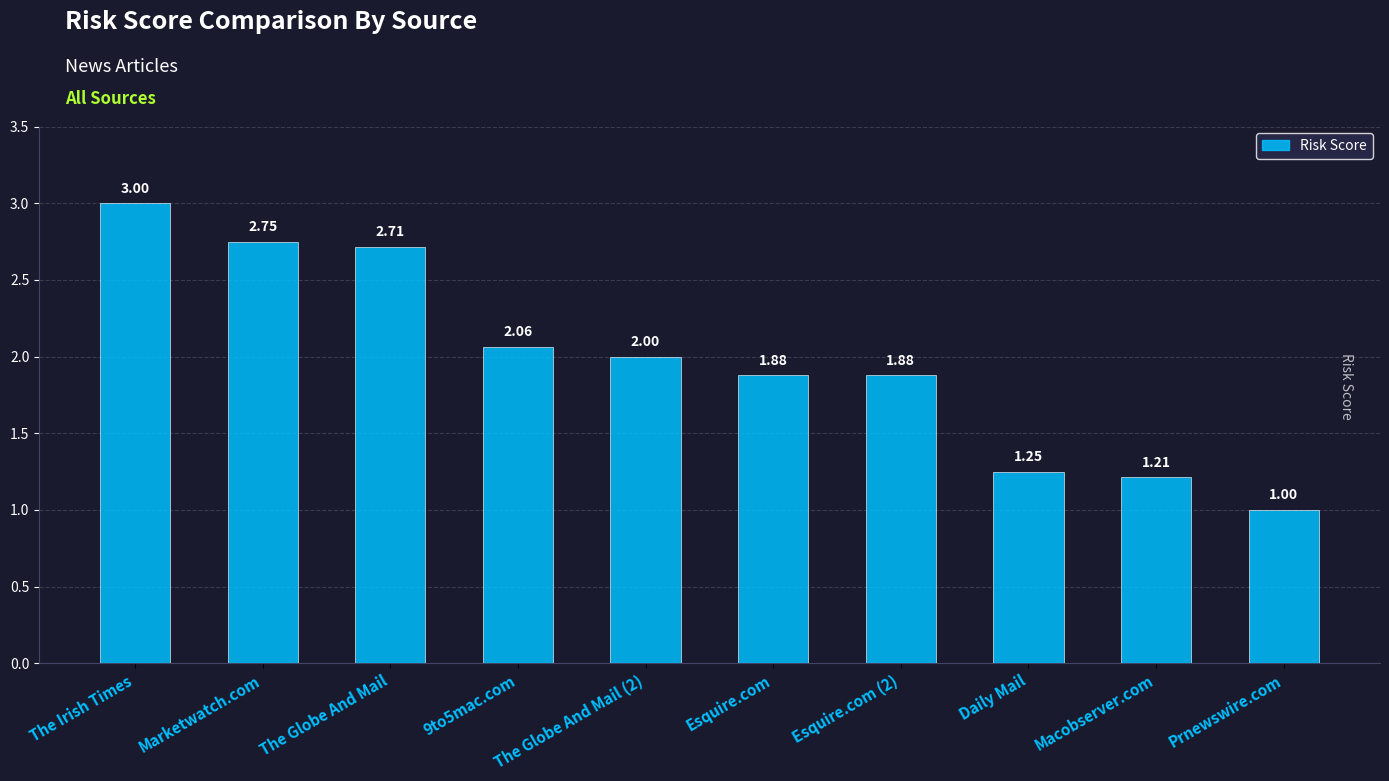

At which label is the value closest to 2?

The Globe And Mail (2)